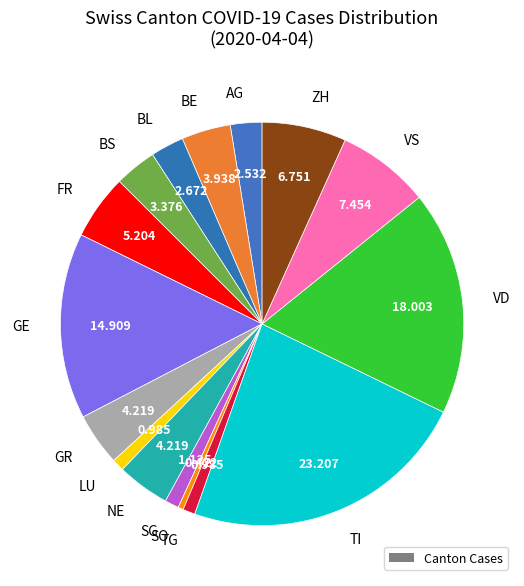

Is the sum of BS and TI greater than half?

No